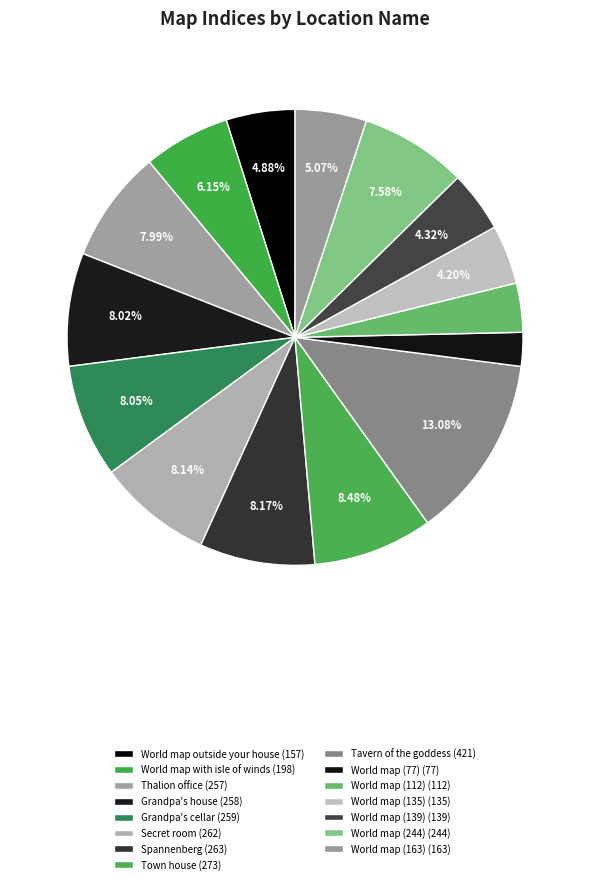

How many slices are in this pie chart?

15